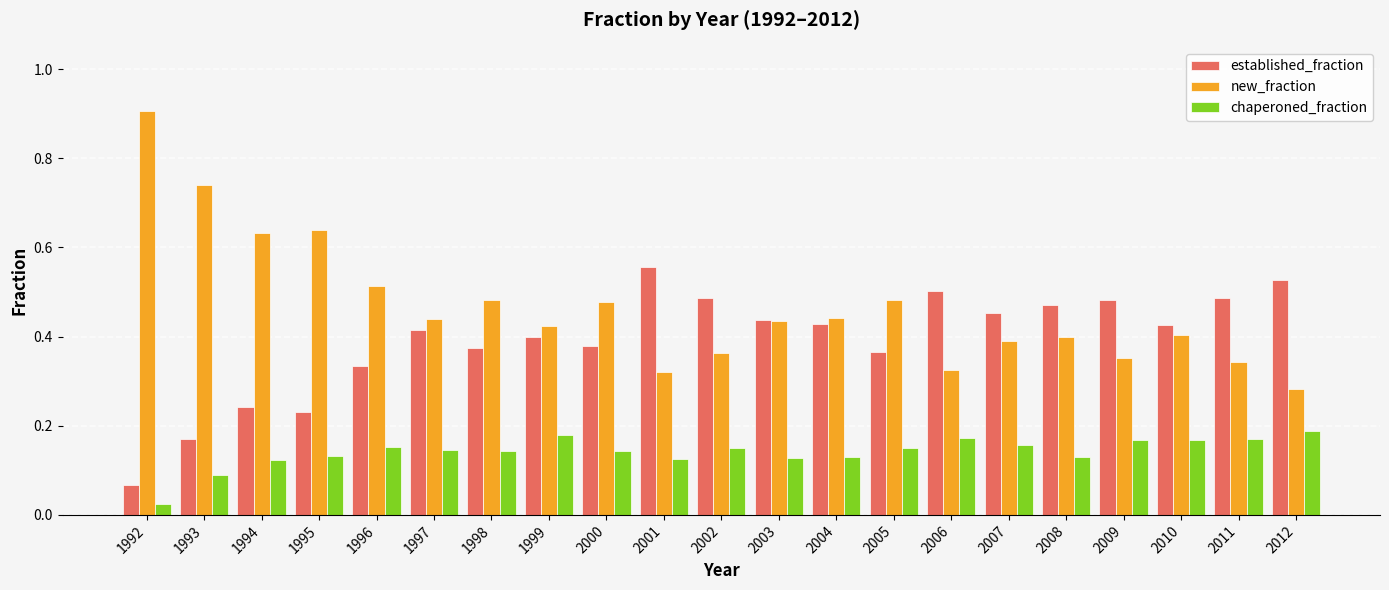

Does the chart contain any negative values?

No